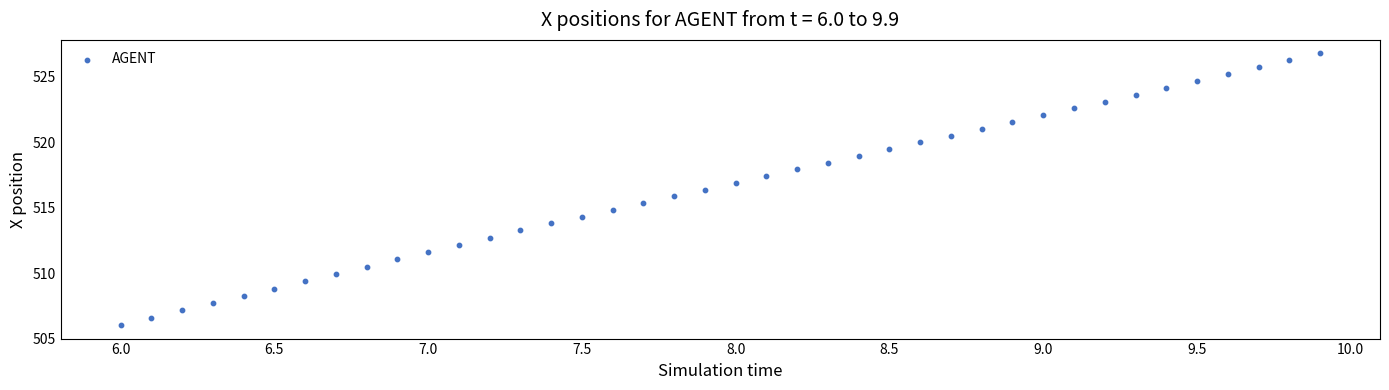

What is the range of X values (max minus min)?

3.9